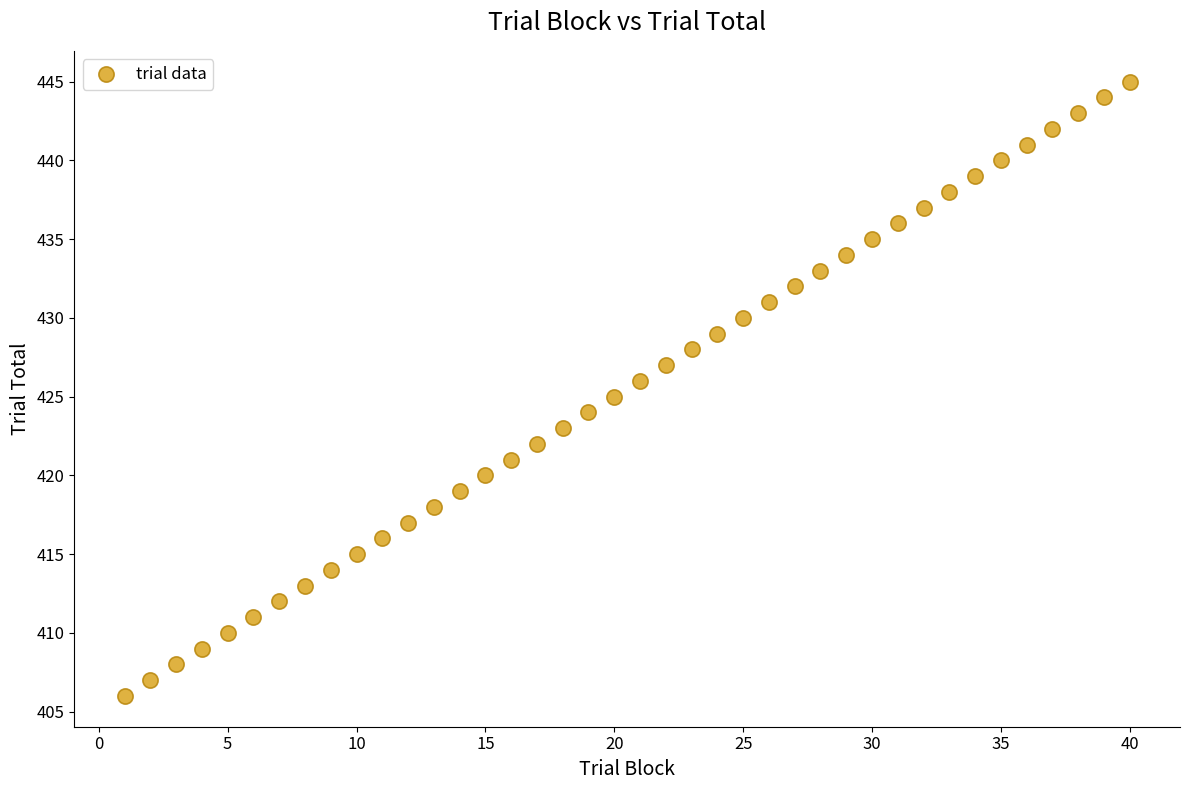

What is the range of Y values (max minus min)?

39